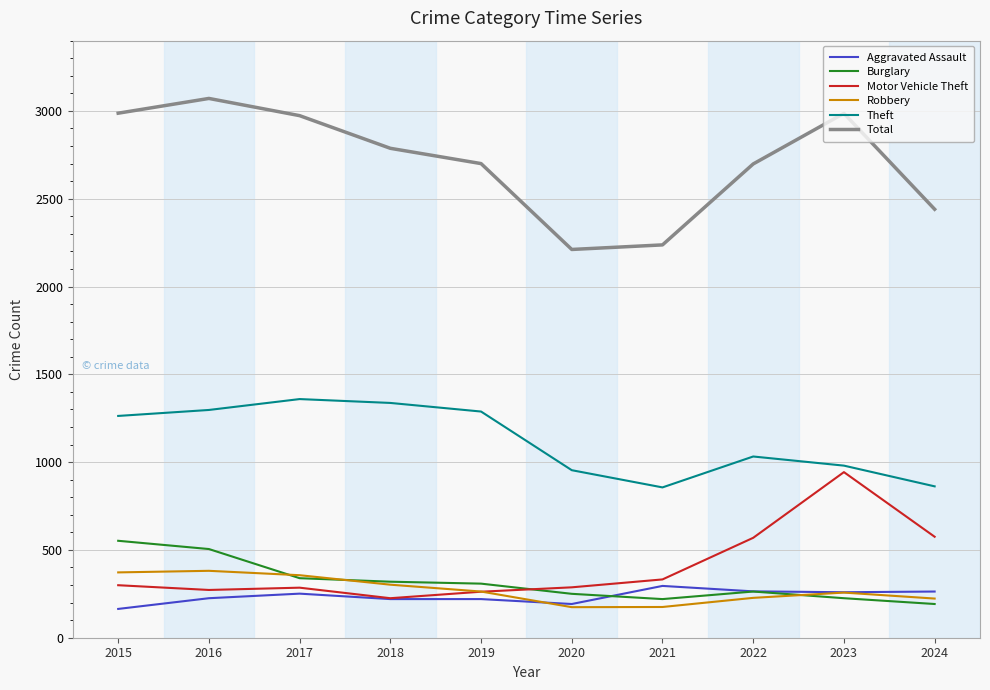

What are all the series names shown in the legend?

Aggravated Assault, Burglary, Motor Vehicle Theft, Robbery, Theft, Total